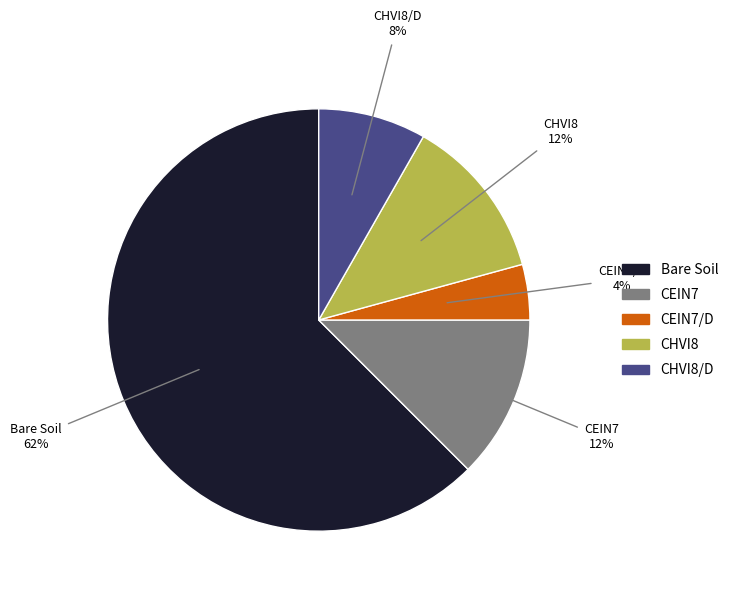

To the nearest percent, what is the average slice percentage?

20%